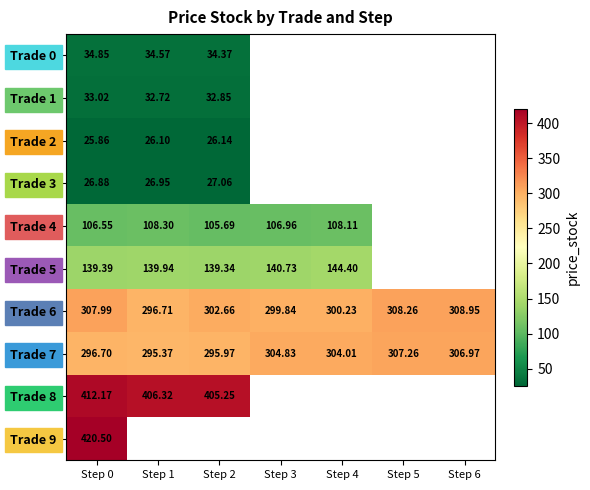

How many distinct data groups are displayed?

10